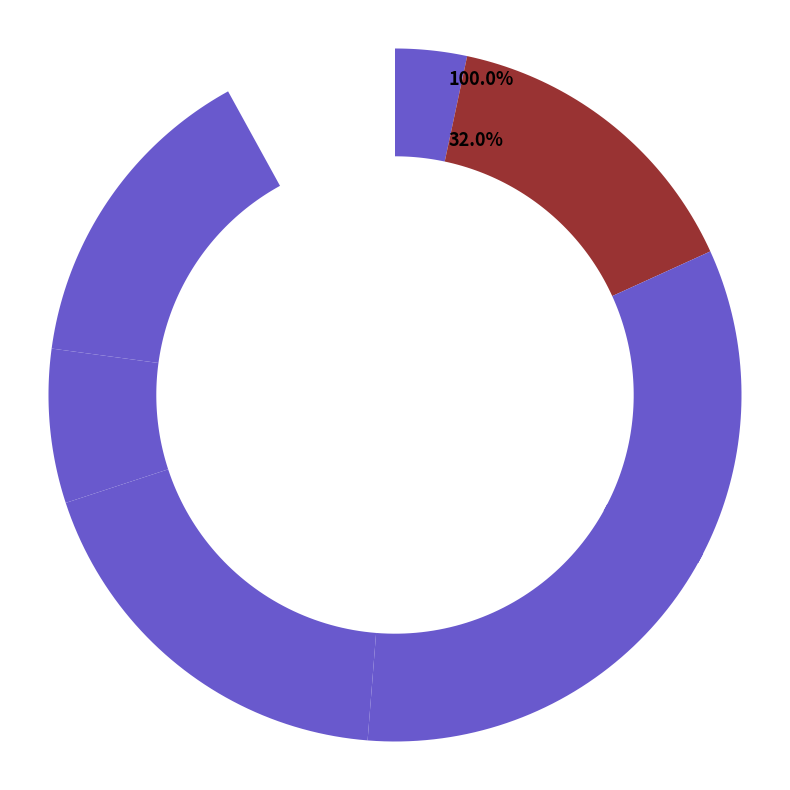

Which series has the widest spread of values?

Den Bosch